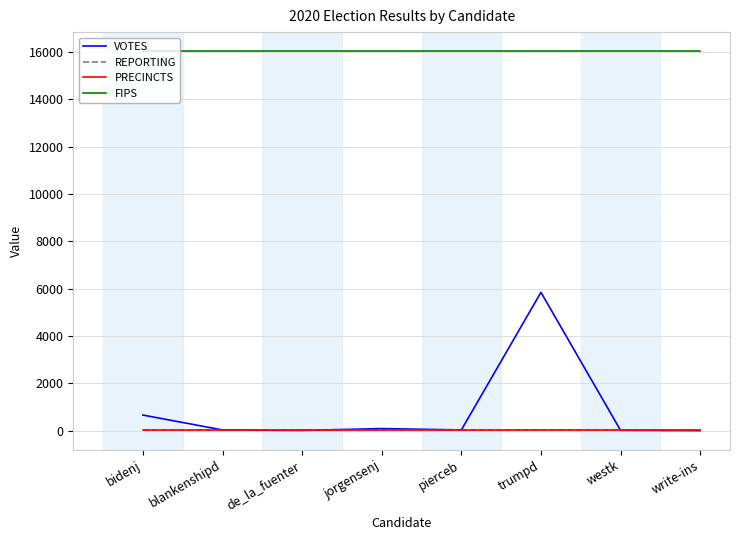

Which label corresponds to the largest value in the chart?

bidenj